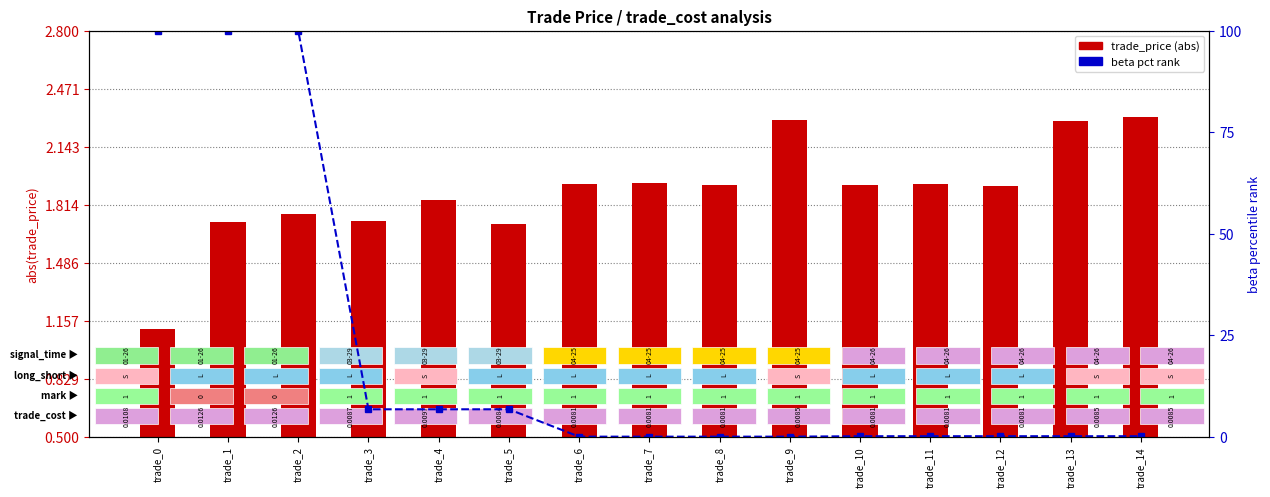

What is the value of the beta pct rank bar at the 5th from the left?

6.7